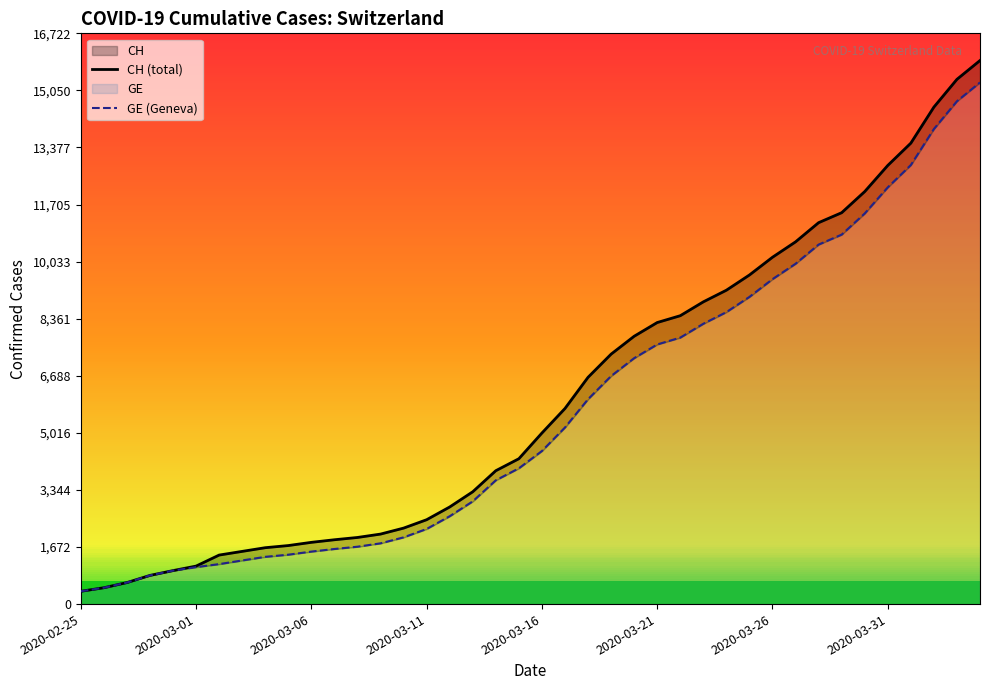

The value of GE (Geneva) at 2020-03-01 is 196. True or false?

False